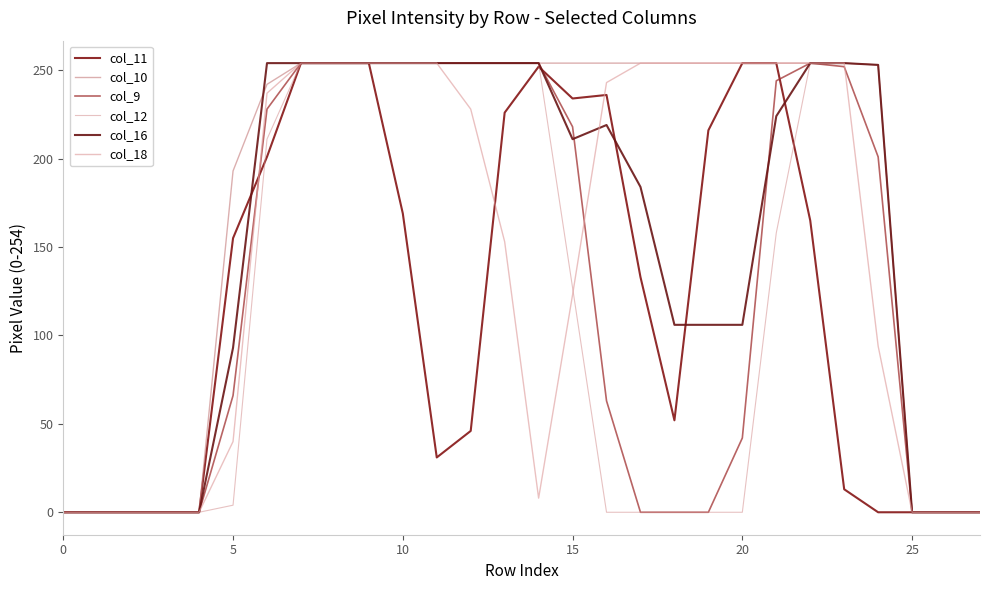

What is the label of the 13th point from the right?

15